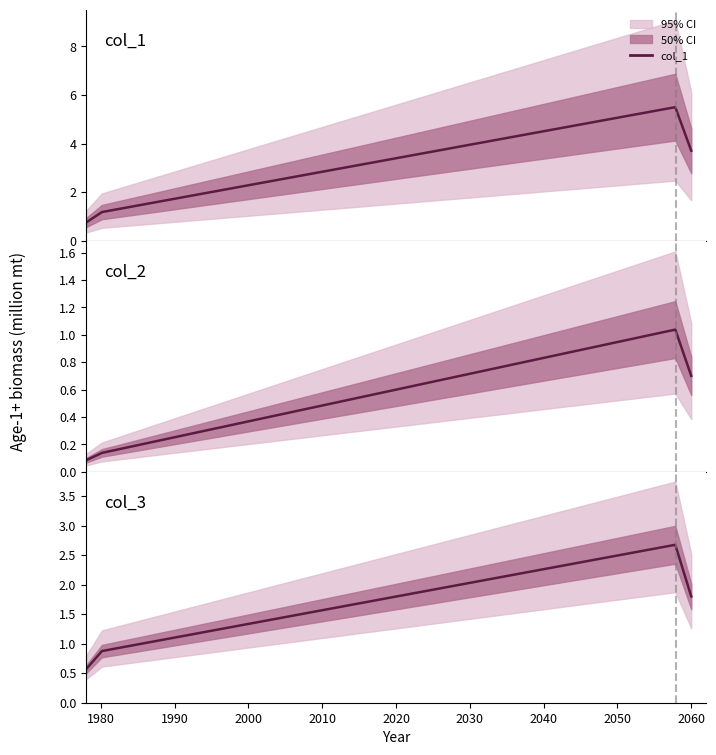

Reading left to right, what are all the values shown in this chart?

col_1: 0.7	1.2	1.3	1.4	1.5	1.7	1.8	1.9	2.0	2.1	2.3	2.4	2.5	2.6	2.7	2.9	3.0	3.1	3.2	3.3	3.5	3.6	3.7	3.8	3.9	4.1	4.2	4.3	4.4	4.5	4.7	4.8	4.9	5.0	5.1	5.3	5.4	5.5	3.7
col_2: 0.1	0.1	0.2	0.2	0.2	0.2	0.3	0.3	0.3	0.3	0.4	0.4	0.4	0.4	0.5	0.5	0.5	0.5	0.6	0.6	0.6	0.6	0.7	0.7	0.7	0.7	0.8	0.8	0.8	0.8	0.9	0.9	0.9	0.9	1.0	1.0	1.0	1.0	0.7
col_3: 0.6	0.9	0.9	1.0	1.0	1.1	1.1	1.2	1.2	1.3	1.3	1.4	1.4	1.5	1.5	1.6	1.6	1.7	1.7	1.8	1.8	1.9	1.9	2.0	2.0	2.1	2.1	2.2	2.2	2.3	2.3	2.4	2.4	2.5	2.5	2.6	2.6	2.7	1.8